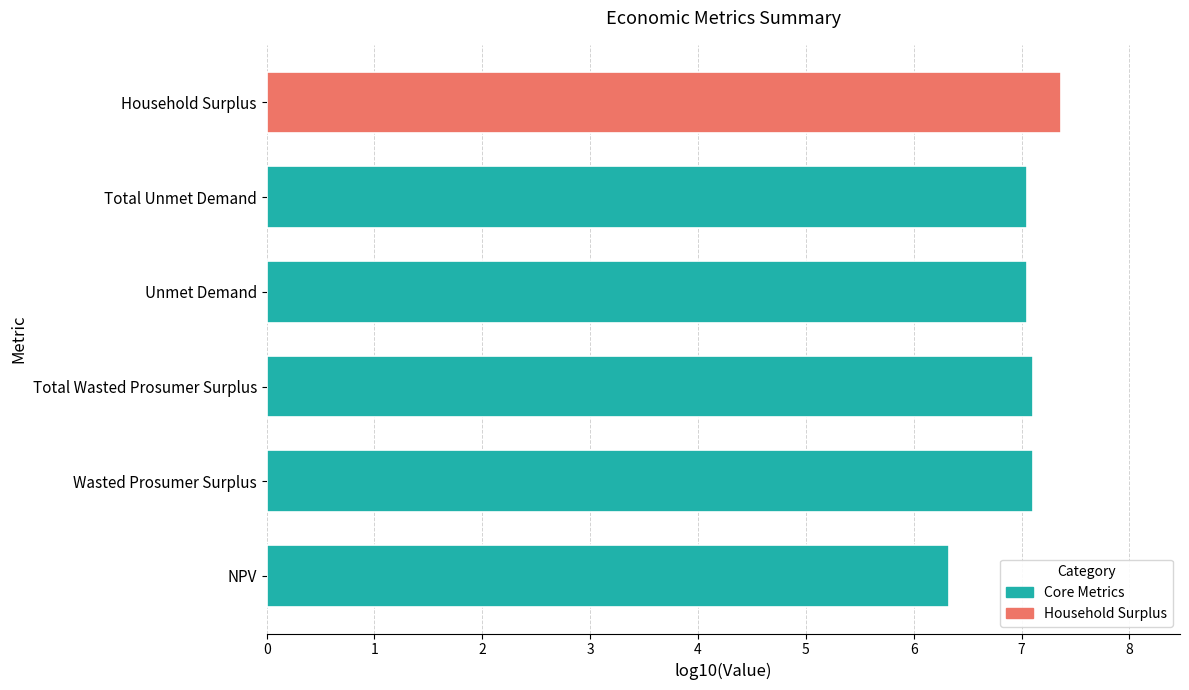

The value at Household Surplus is 7.4. True or false?

True